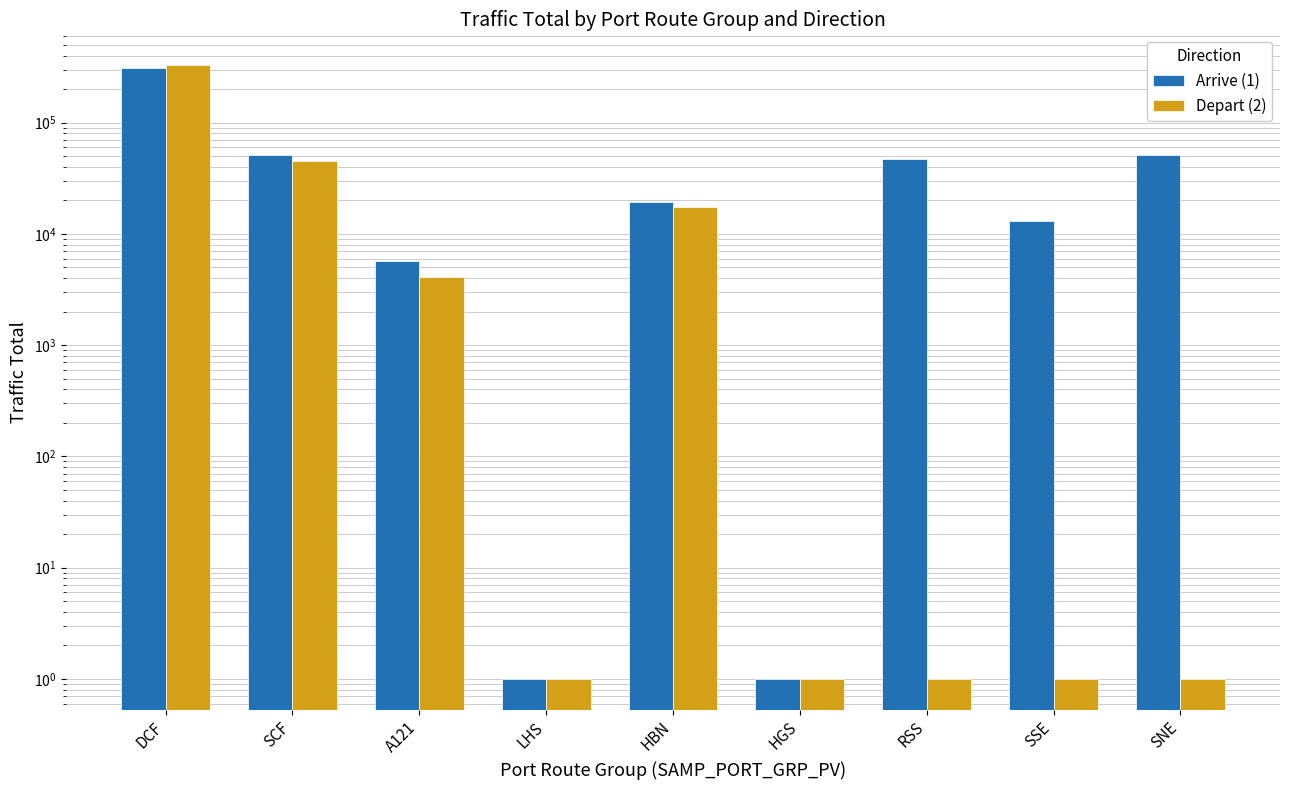

What is the sum of all Arrive (1) values?

495707